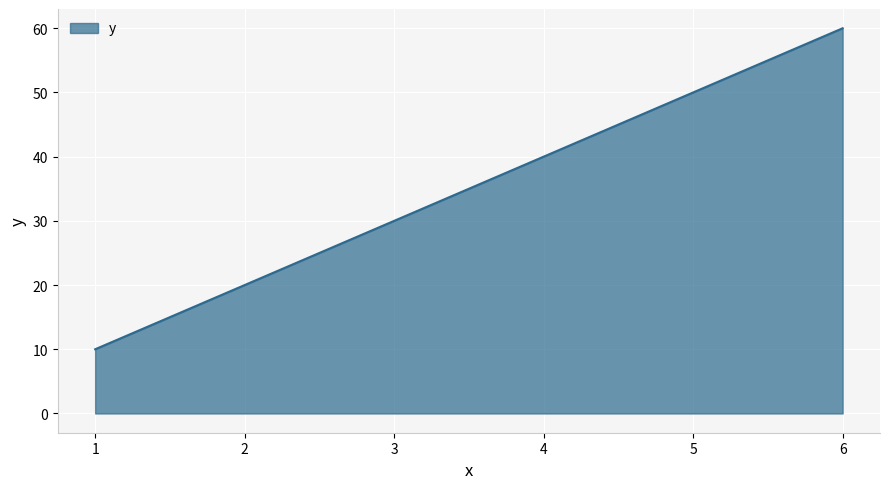

Rank the categories by value from highest to lowest.

6, 5, 4, 3, 2, 1